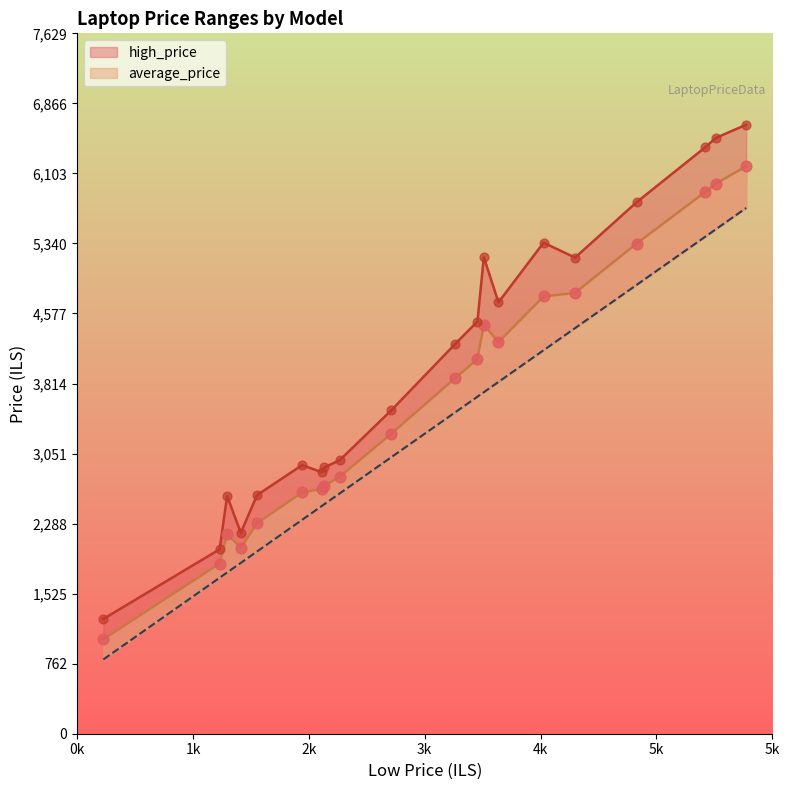

Which series reaches the maximum Y coordinate?

high_price